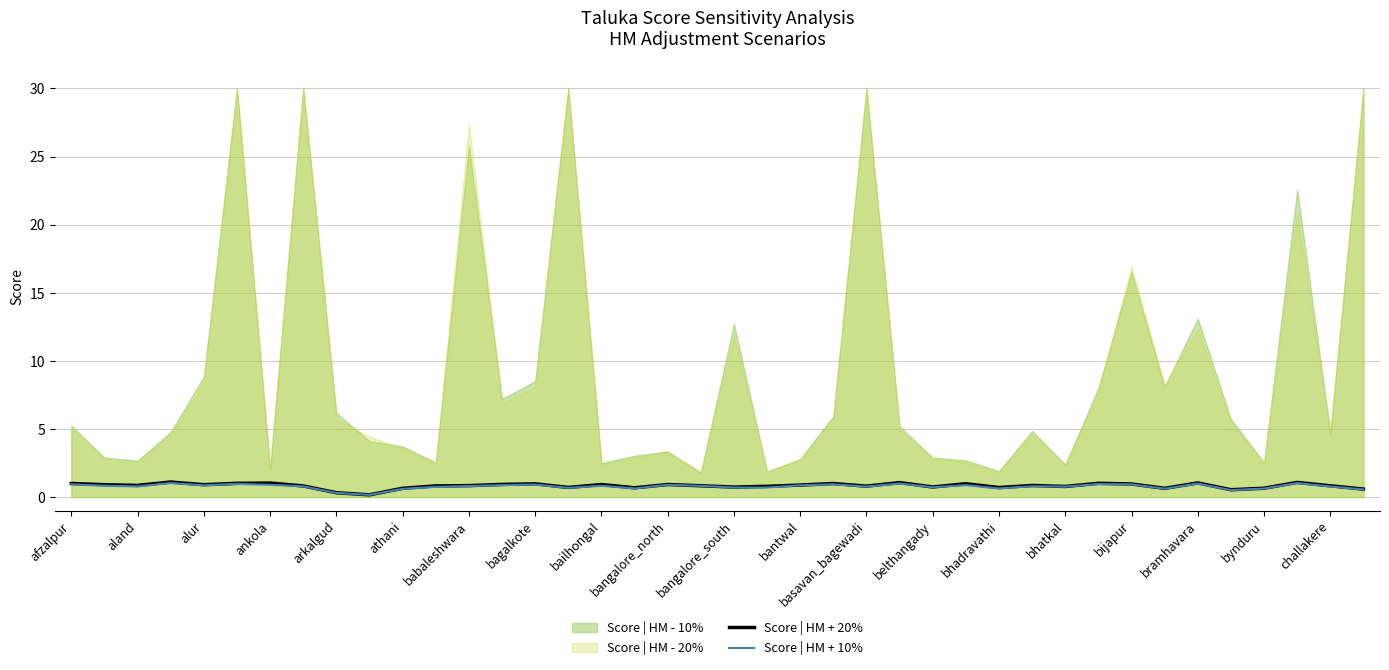

The Score | HM + 10% series shows 0.8 at basavan_bagewadi. True or false?

True